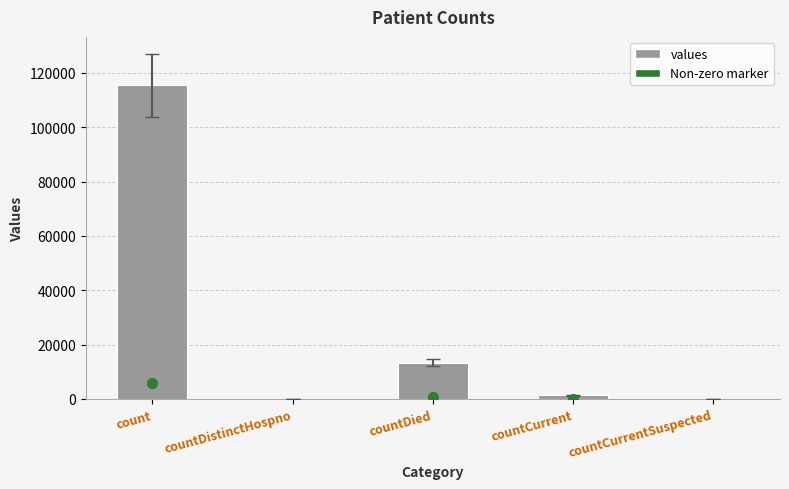

At which label is the value closest to 57689?

countDied